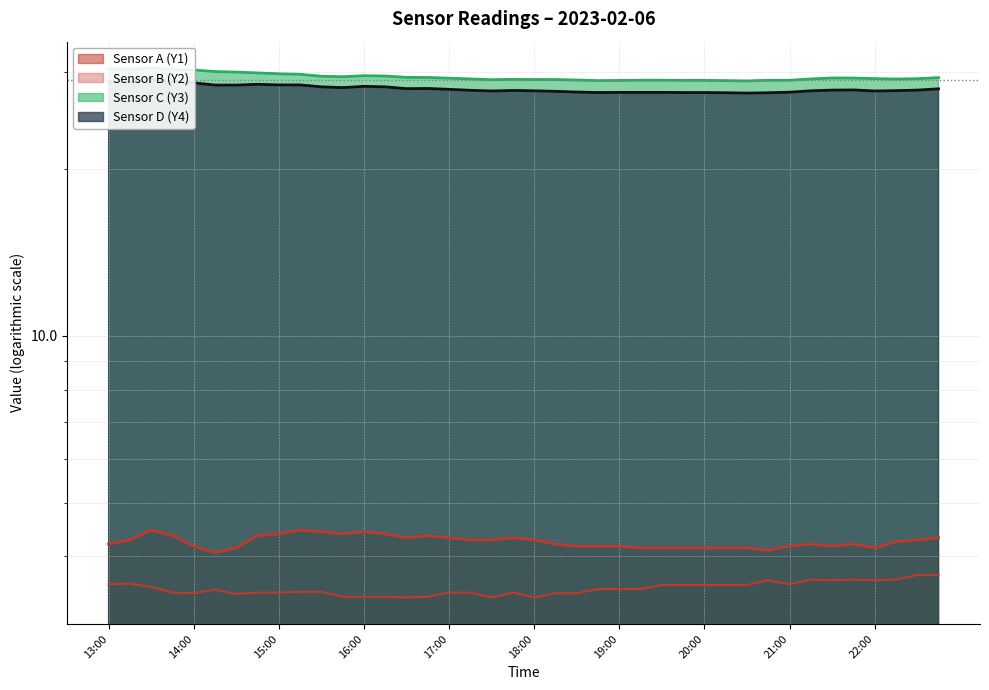

Between 16:30 and 21:45, which is larger?

16:30